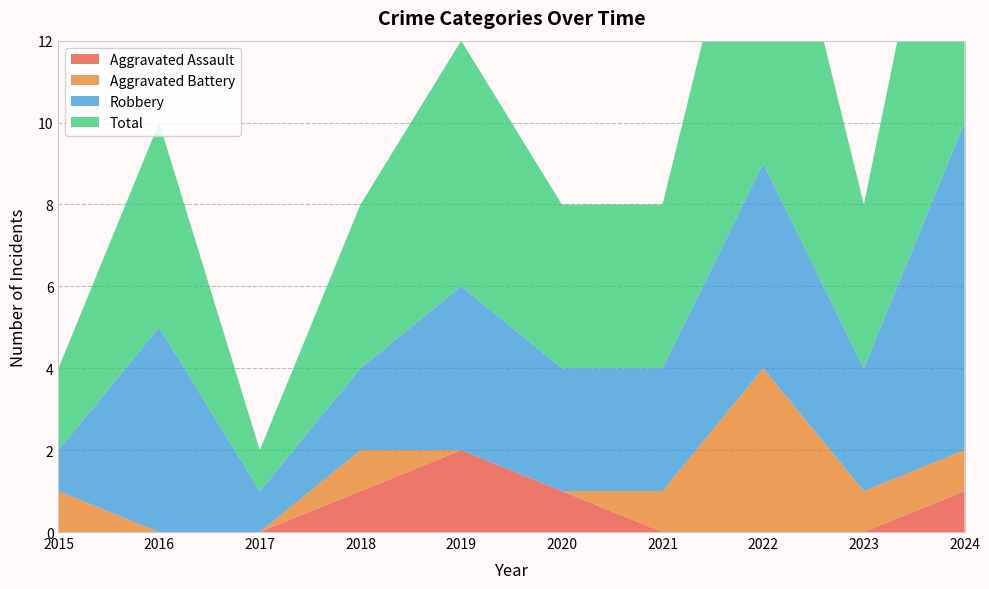

Reading right to left, extract all data points from this chart.

Aggravated Assault: 1	0	0	0	1	2	1	0	0	0
Aggravated Battery: 1	1	4	1	0	0	1	0	0	1
Robbery: 8	3	5	3	3	4	2	1	5	1
Total: 10	4	9	4	4	6	4	1	5	2